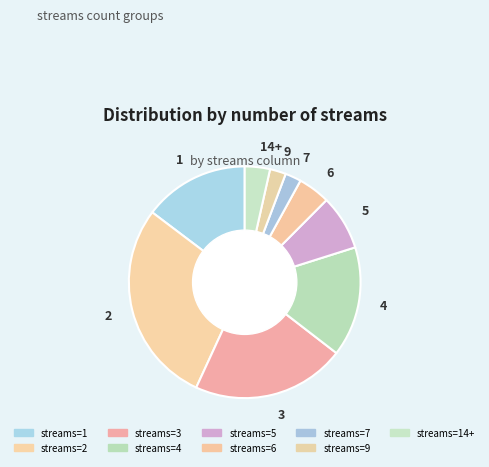

To the nearest percent, what is the average slice percentage?

11%